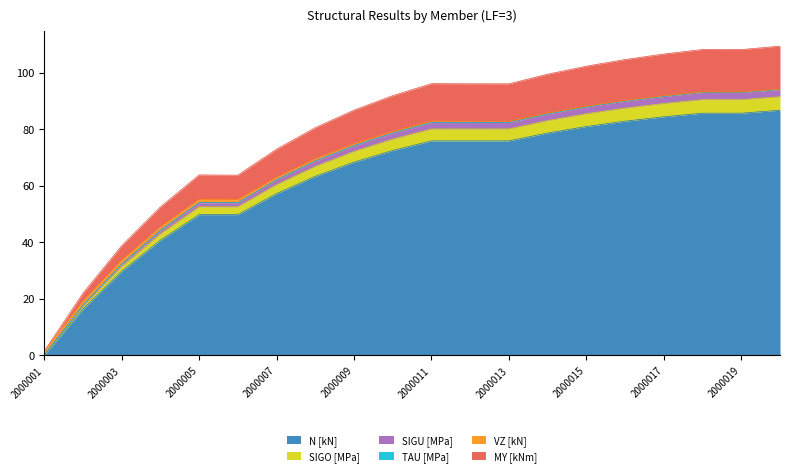

True or false: SIGU [MPa] has more than 0 interior local peaks.

False